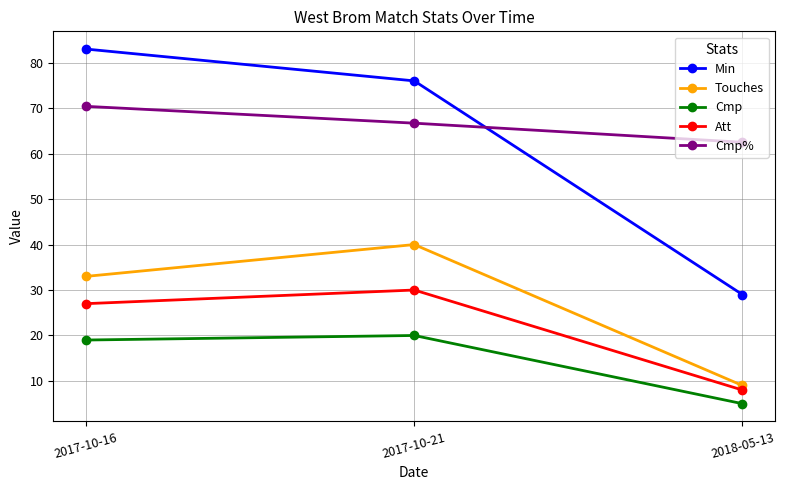

True or false: Min has a value of 10.2 at 2018-05-13.

False